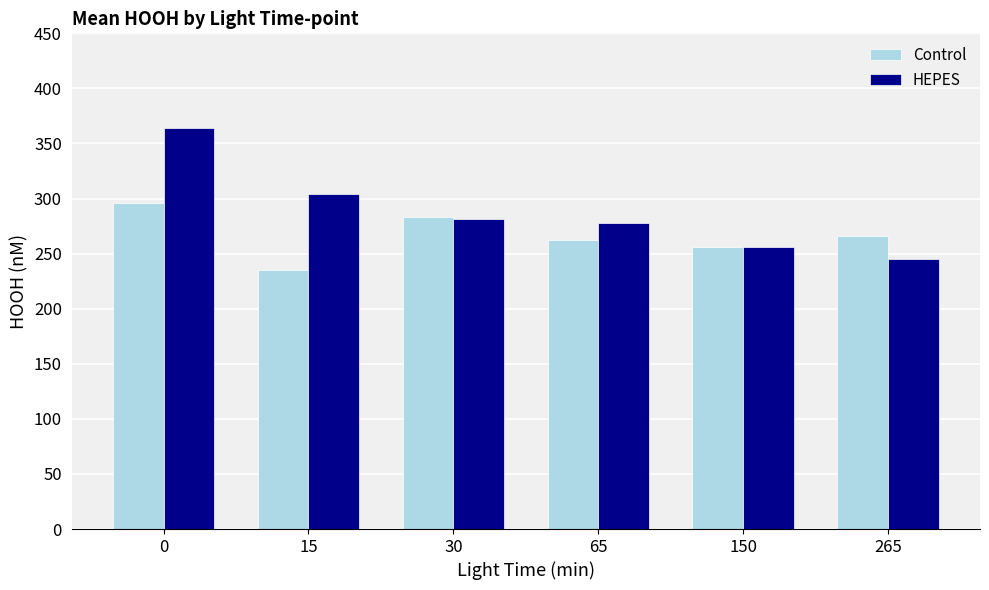

Between 0 and 150, which series saw the biggest shift?

HEPES